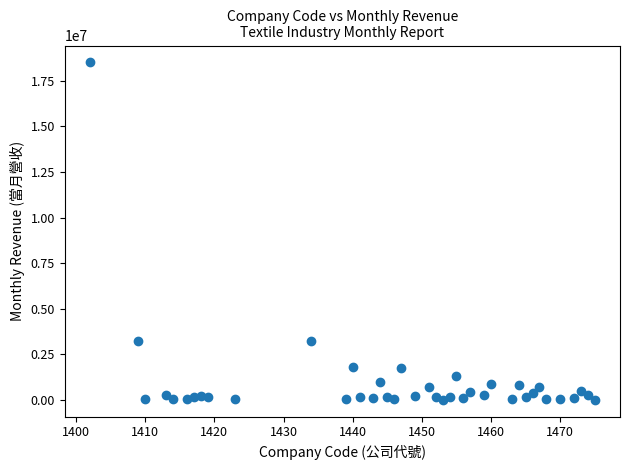

What is the range of Y values (max minus min)?

18505115